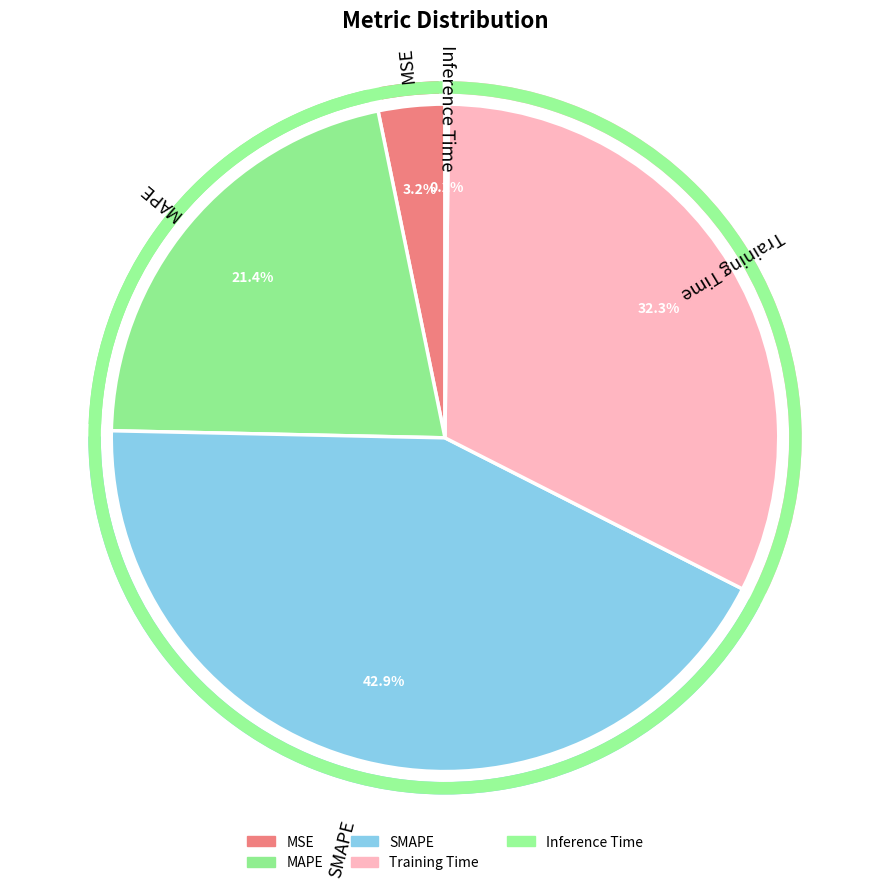

Is there a majority slice in this chart?

No